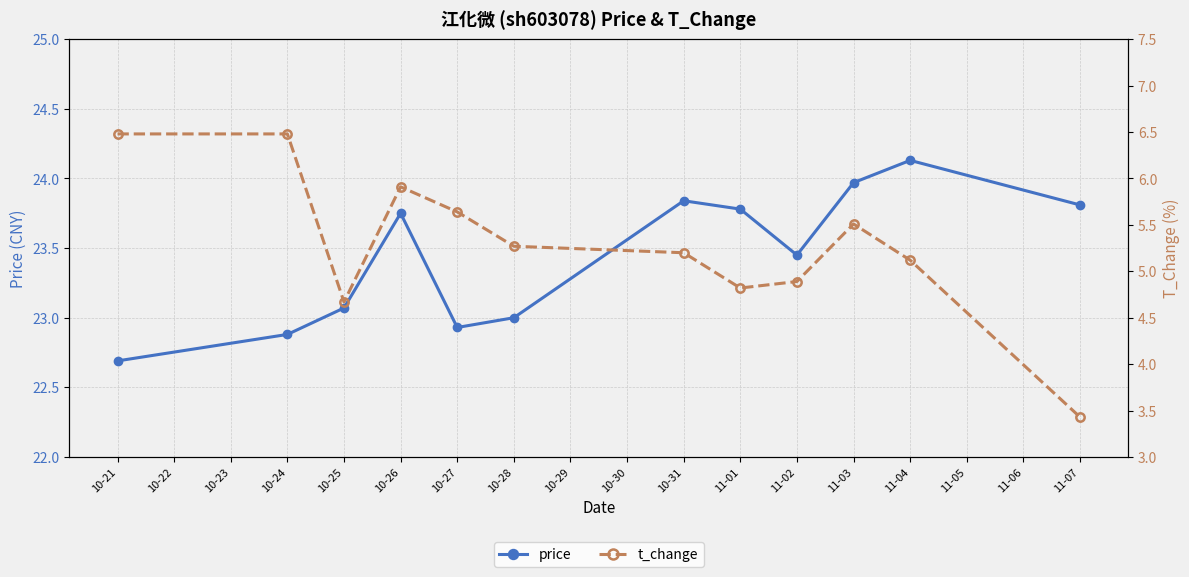

True or false: price and t_change cross at least once.

False